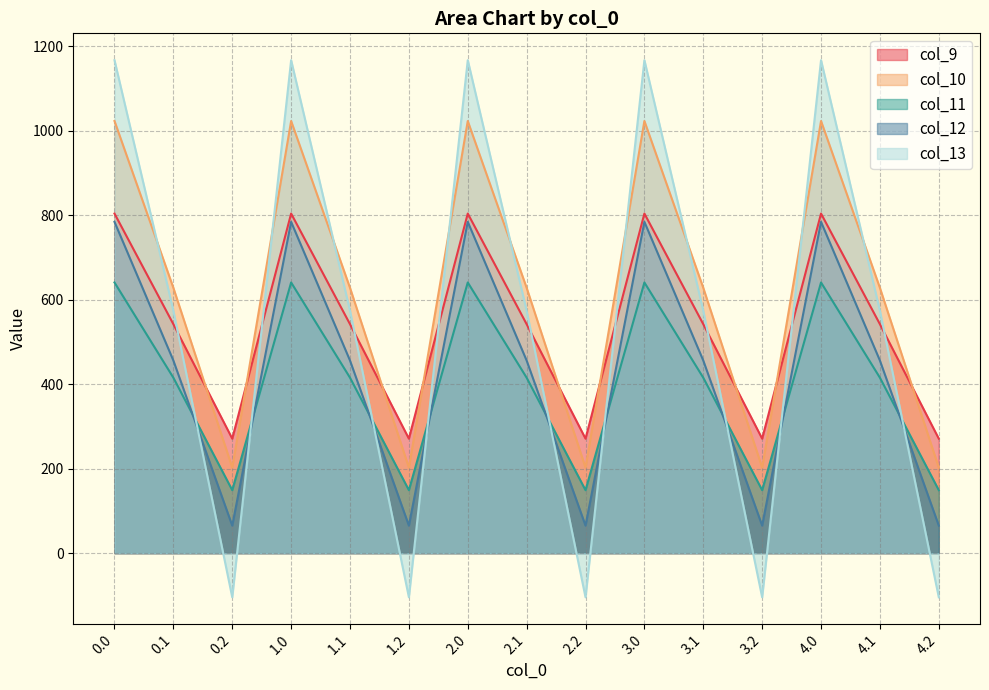

What is the difference between the maximum and minimum values in the col_12 series?

719.2